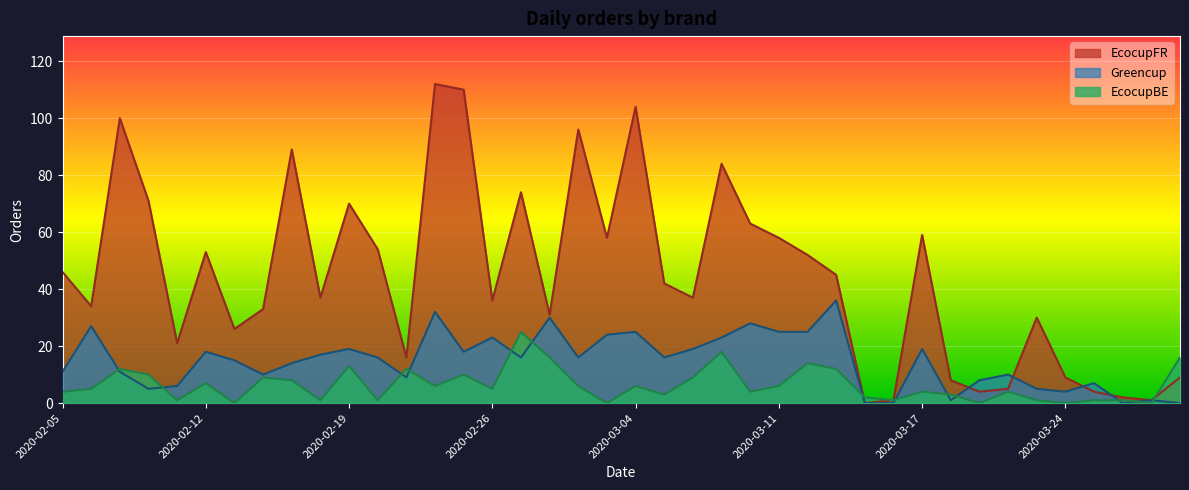

What is the sum of all EcocupBE values?

256